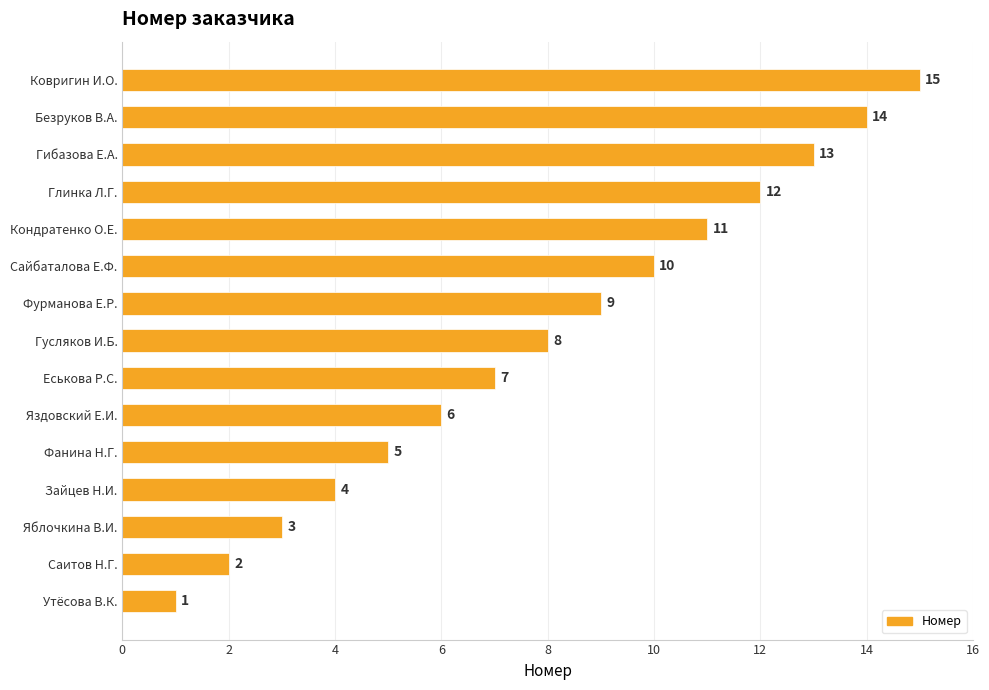

At which label is the value closest to 8?

Гусляков И.Б.